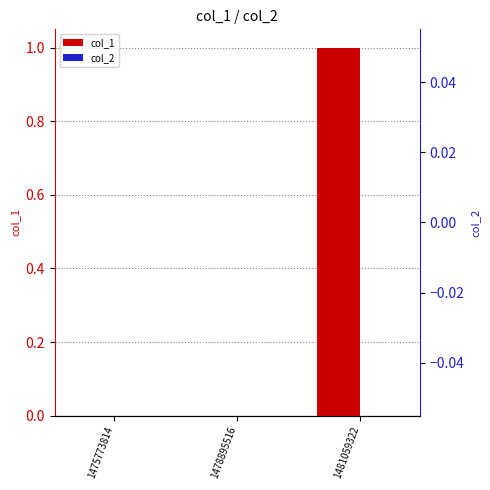

Which category has the lowest value across all series?

1475773814